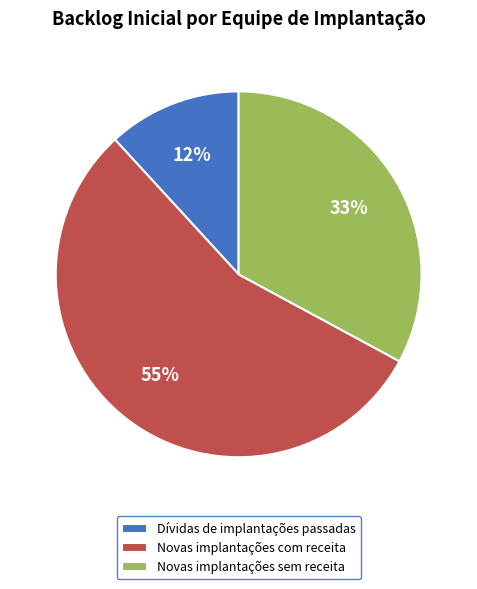

Rank the categories by value from lowest to highest.

Dívidas de implantações passadas, Novas implantações sem receita, Novas implantações com receita